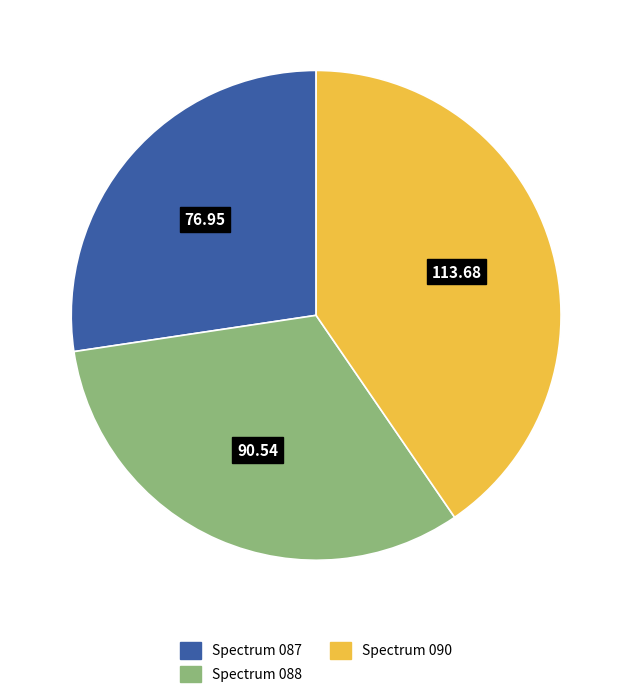

Is there any slice that represents more than half of the pie?

No